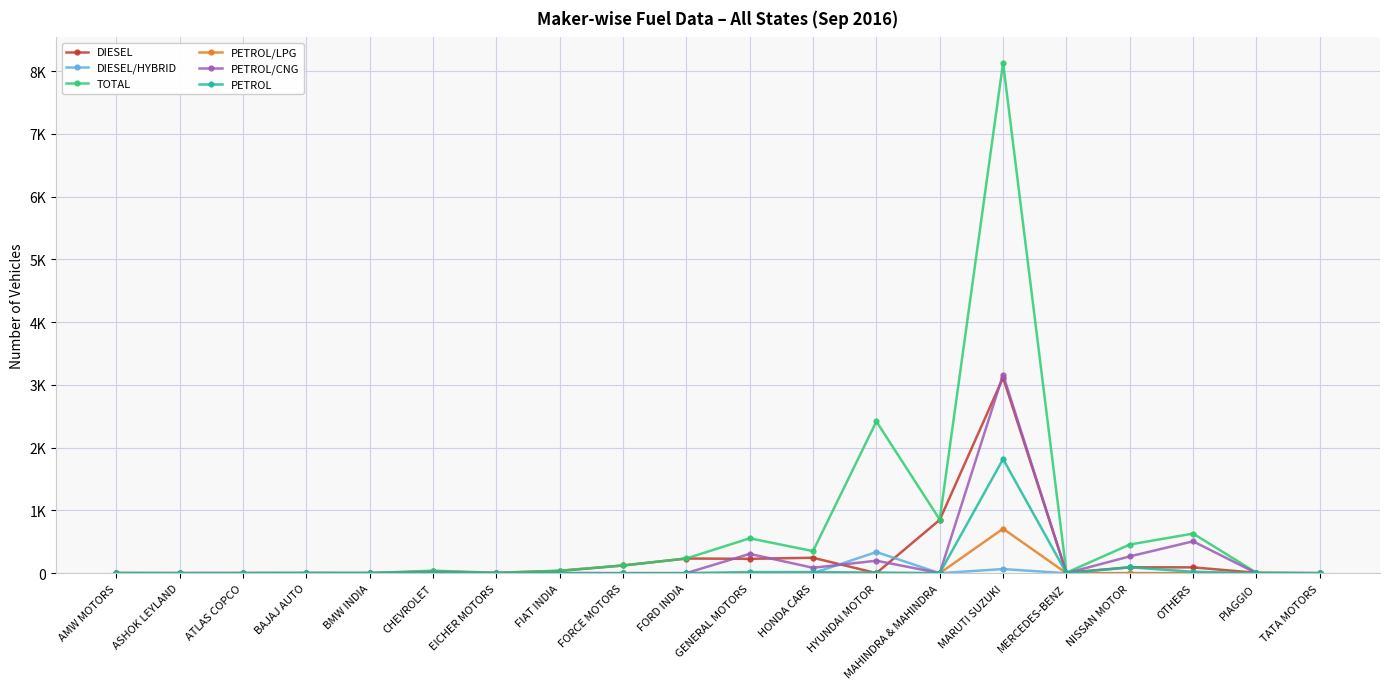

True or false: PETROL/CNG and PETROL/LPG intersect in this chart.

False